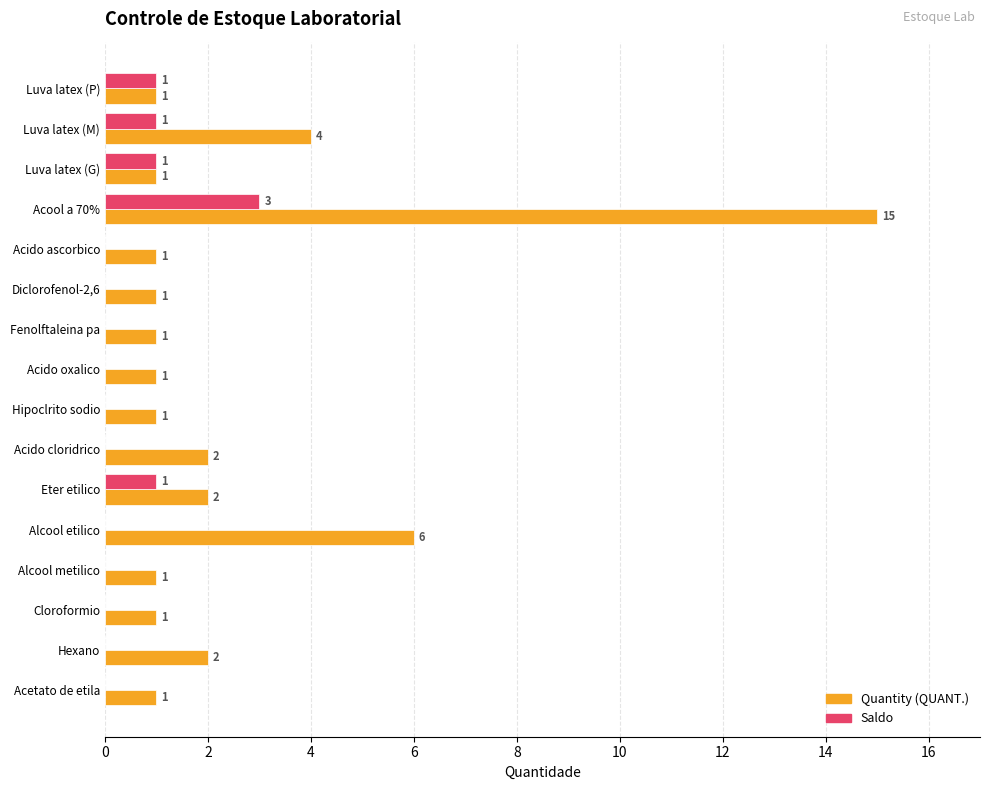

What is the sum of all Quantity (QUANT.) values?

41